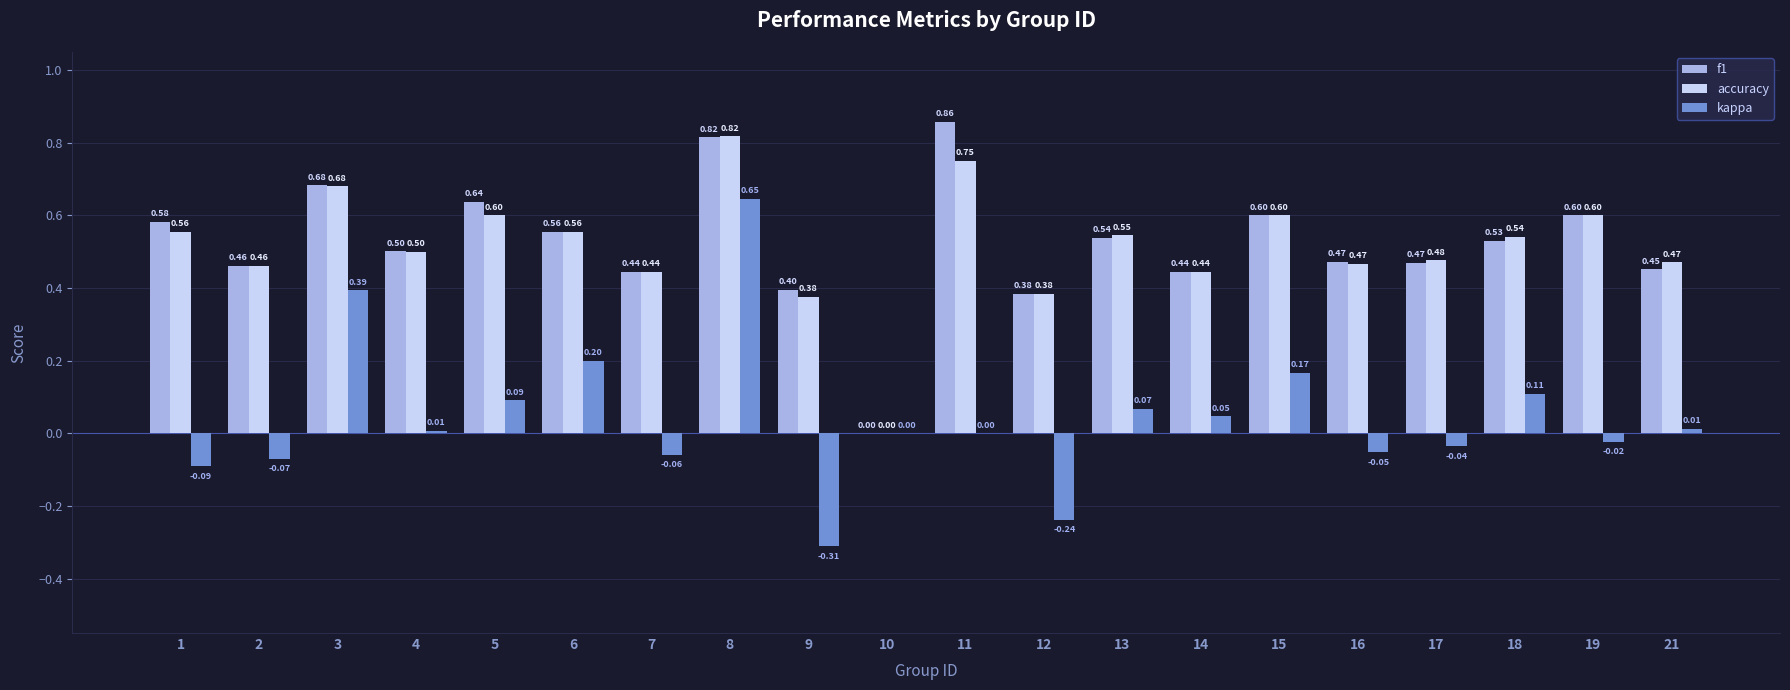

What is the sum of all accuracy values?

10.3